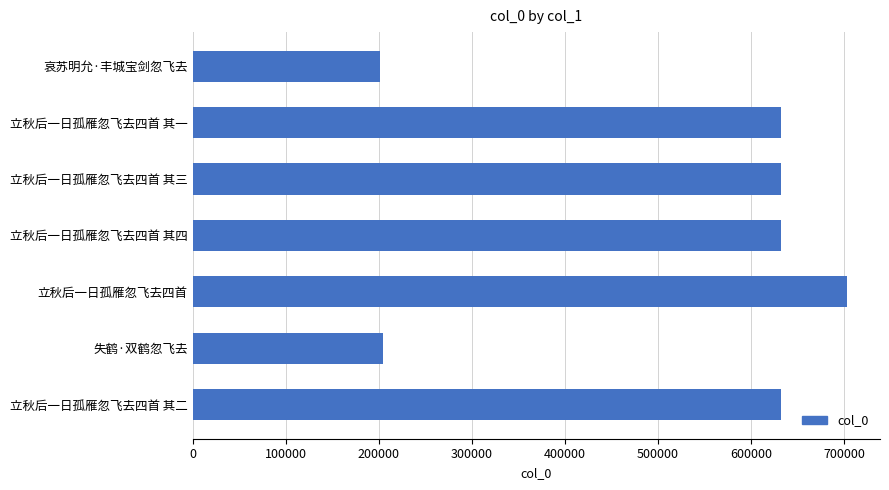

What is the difference between the second highest and minimum values?

431128